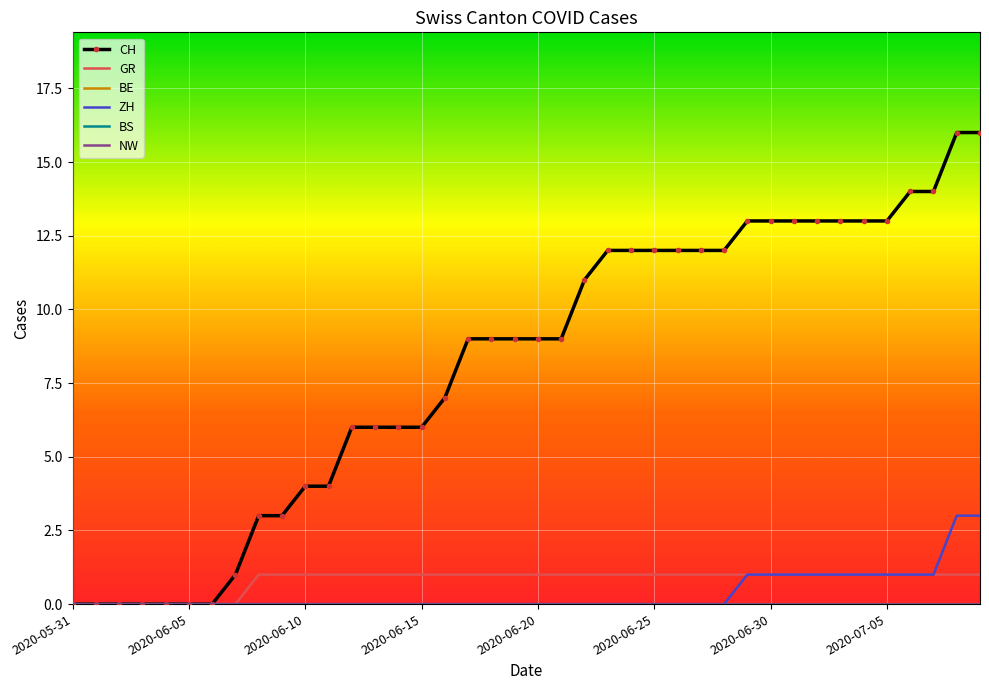

How many categories are shown in the chart?

40